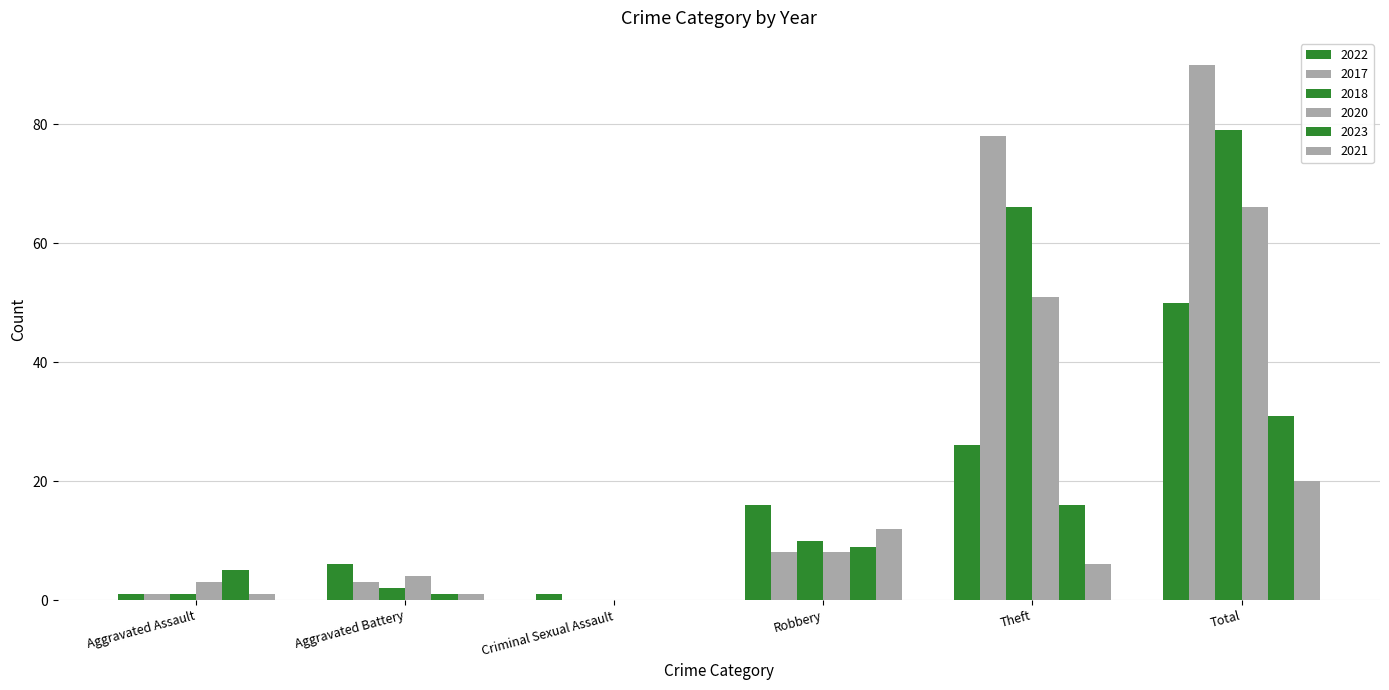

What is the value of the 2020 bar at the 6th from the left?

66